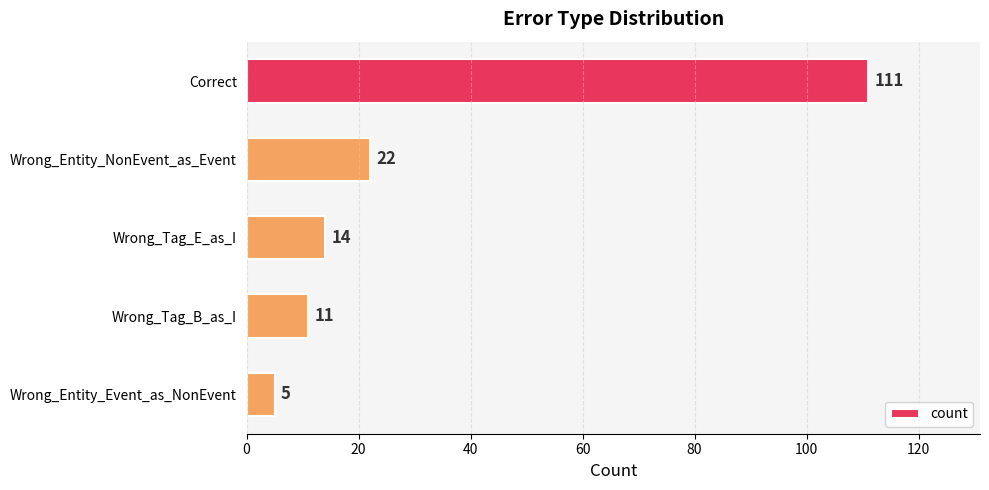

Approximately how many times larger is the value at Wrong_Tag_E_as_I compared to Wrong_Entity_NonEvent_as_Event?

0.6